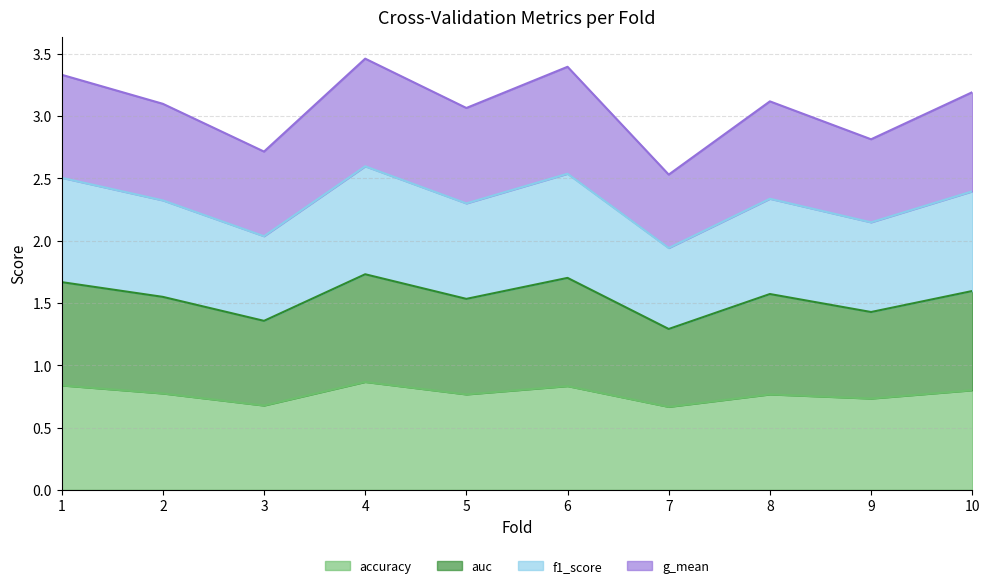

Which series has the largest total across all categories?

auc